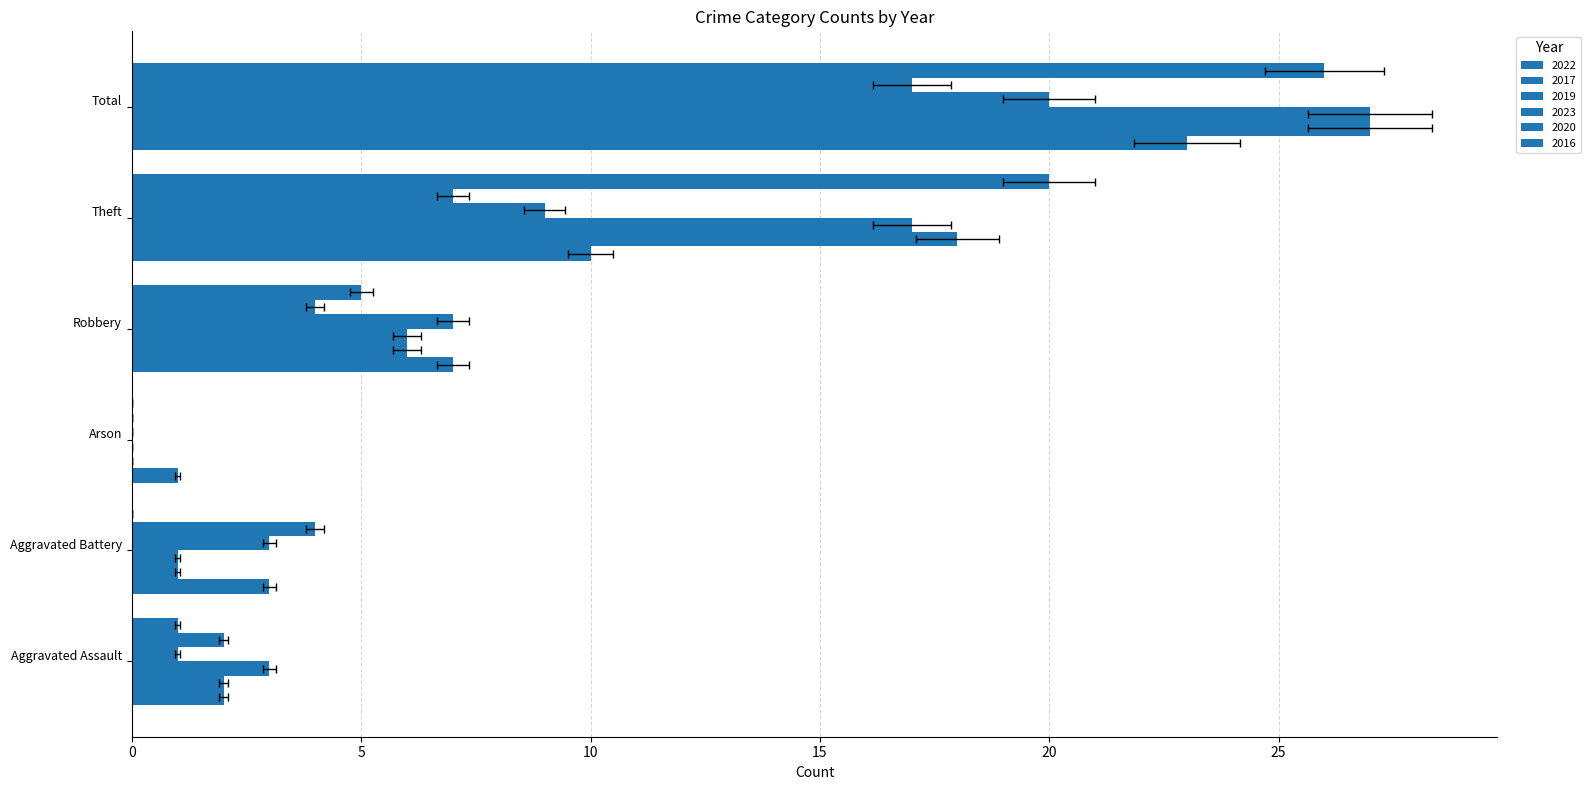

Between Robbery and Total, which series saw the biggest shift?

2017